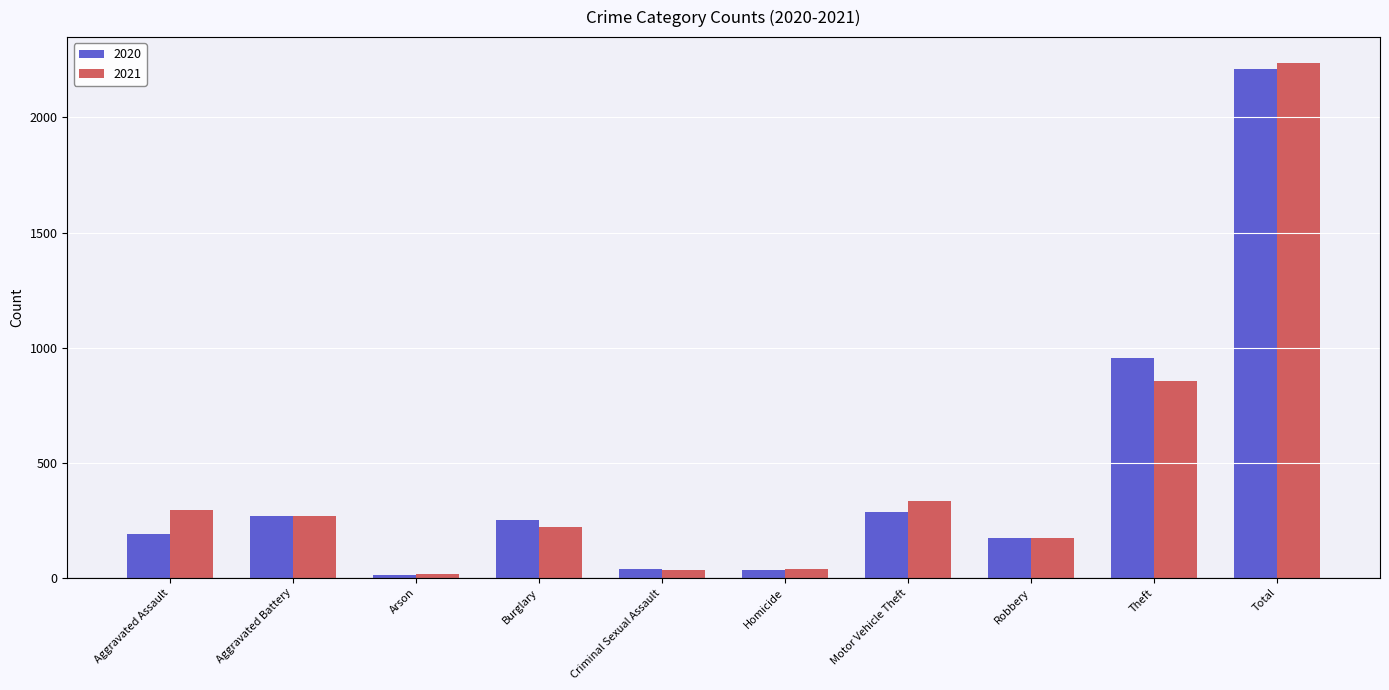

What is the total value across all series at Burglary?

470